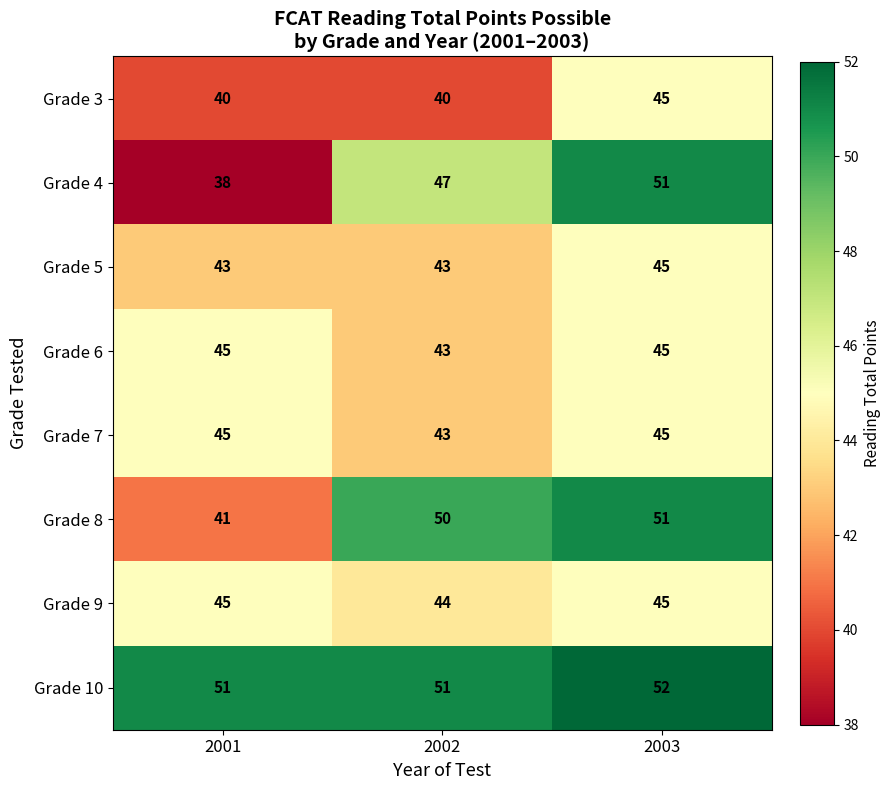

Count the Grade 6 values in the range 43 to 45.

3